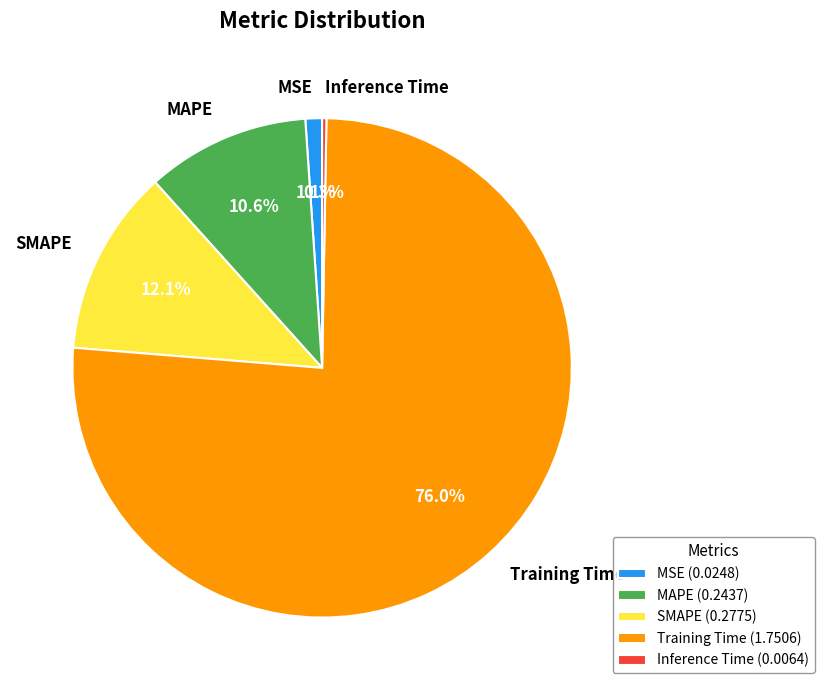

What is the largest slice in the pie chart?

Training Time